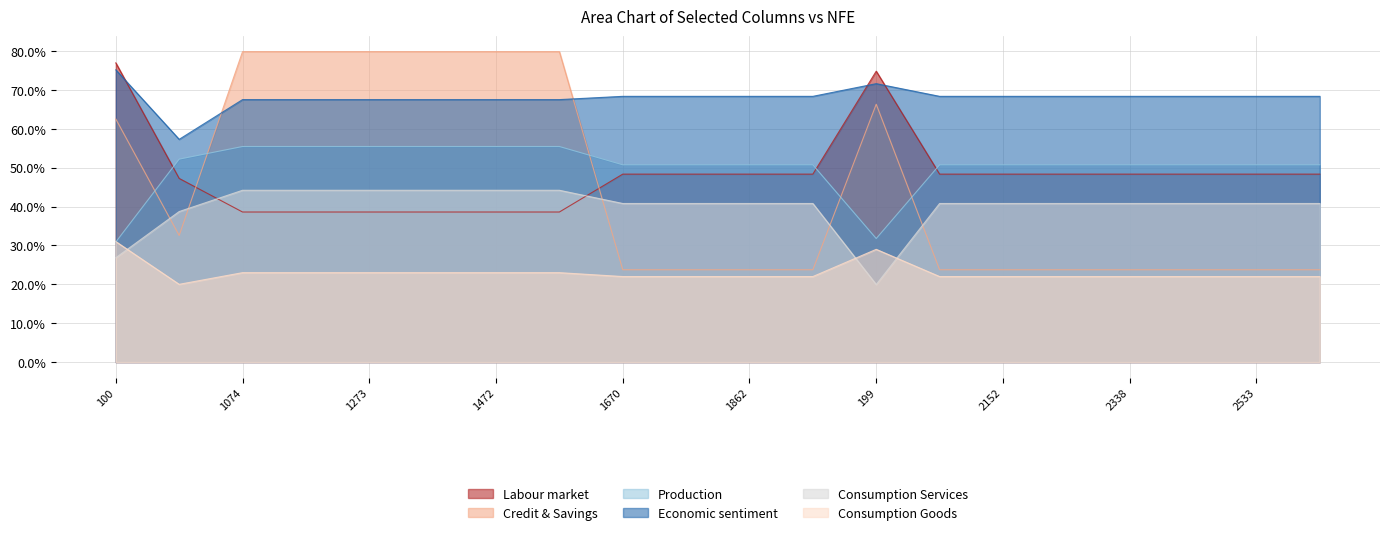

True or false: r2 and c1 cross at least once.

True